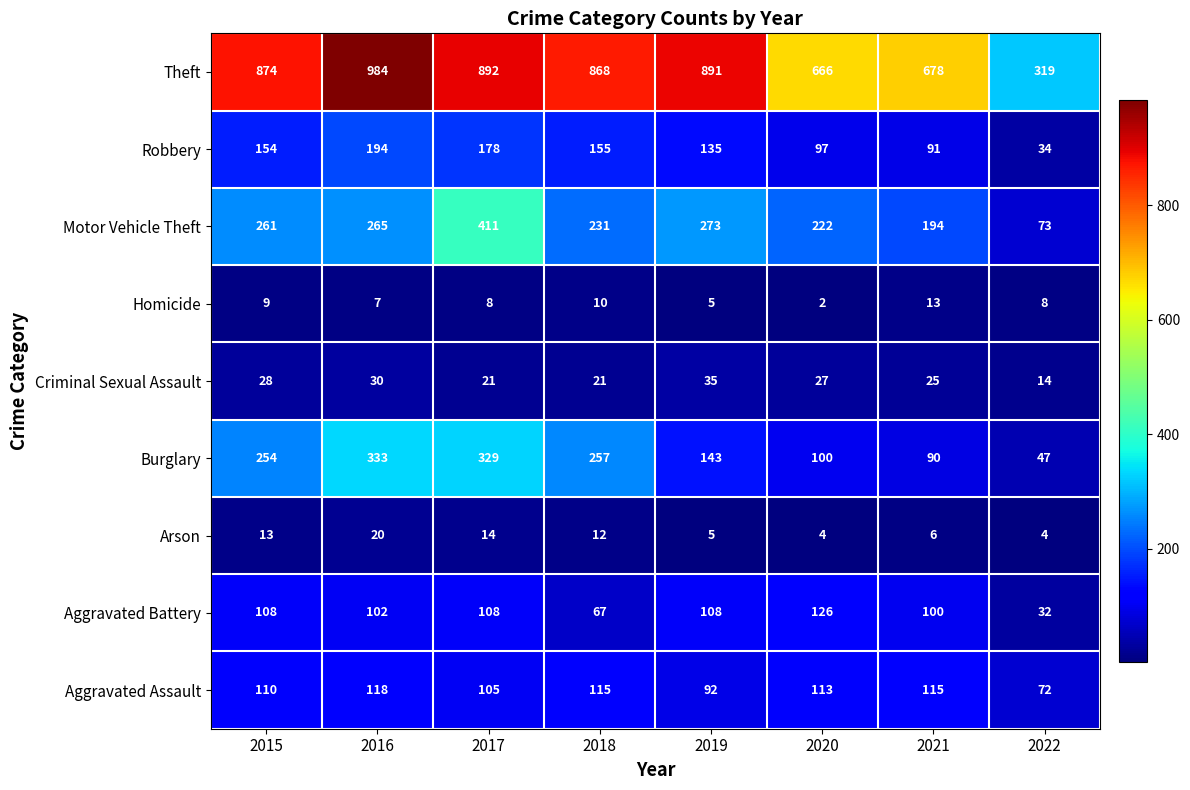

Between 2017 and 2018, which series saw the biggest shift?

Motor Vehicle Theft